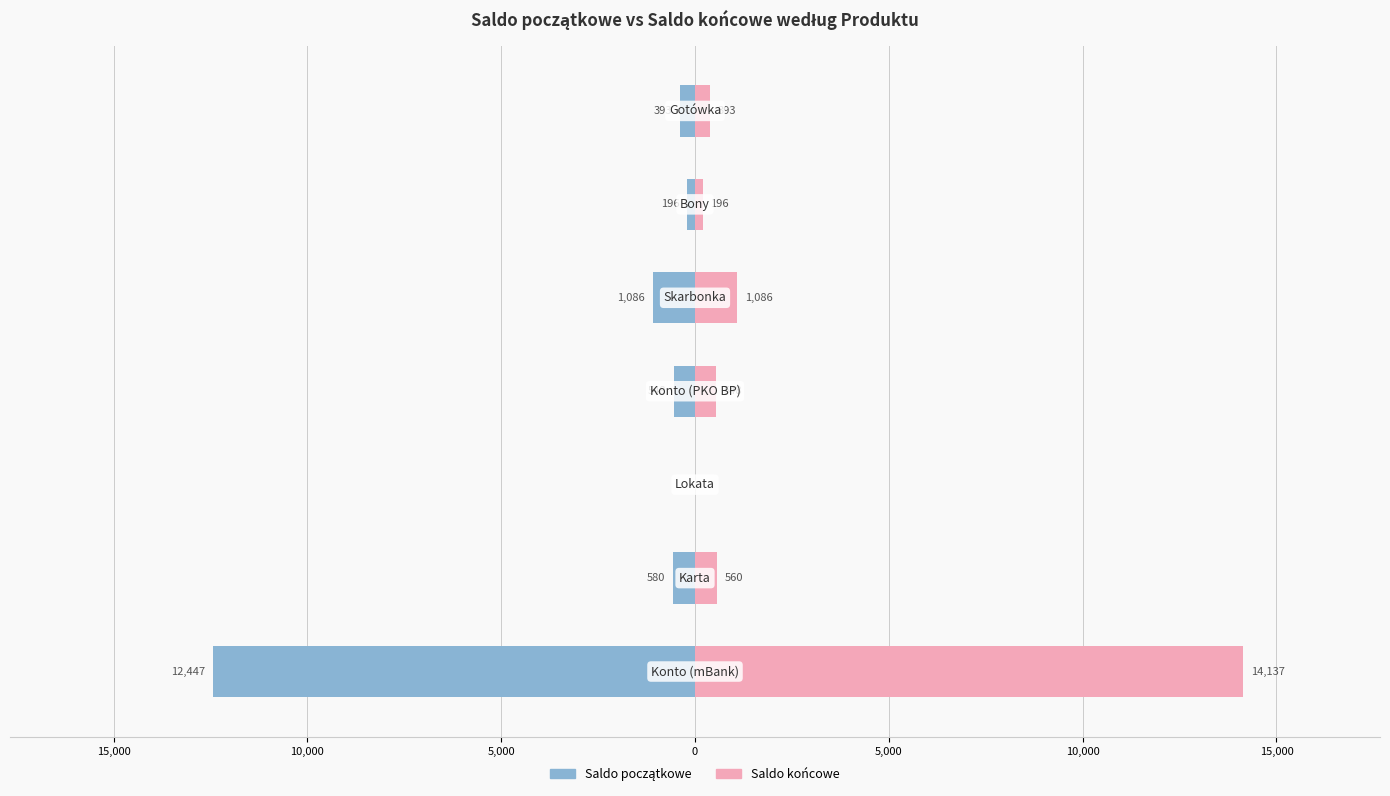

What are all the series names shown in the legend?

Saldo początkowe, Saldo końcowe